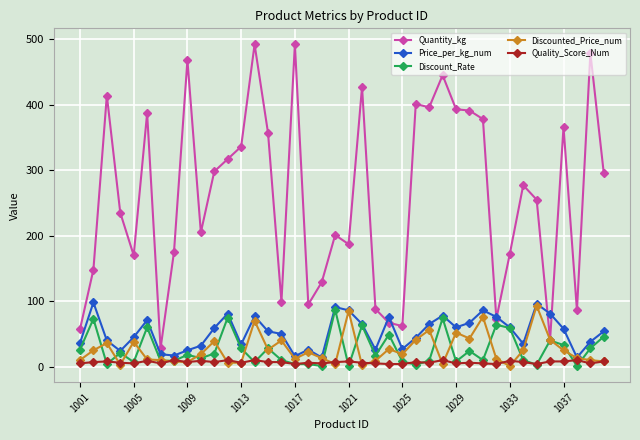

Which series has the largest range (max minus min)?

Quantity_kg